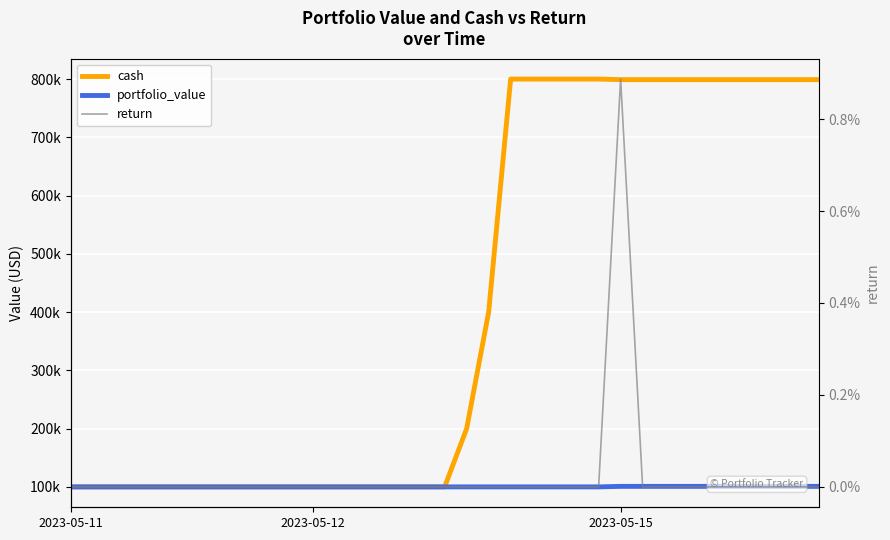

Which series changed the most between 2023-05-15 and 30?

cash